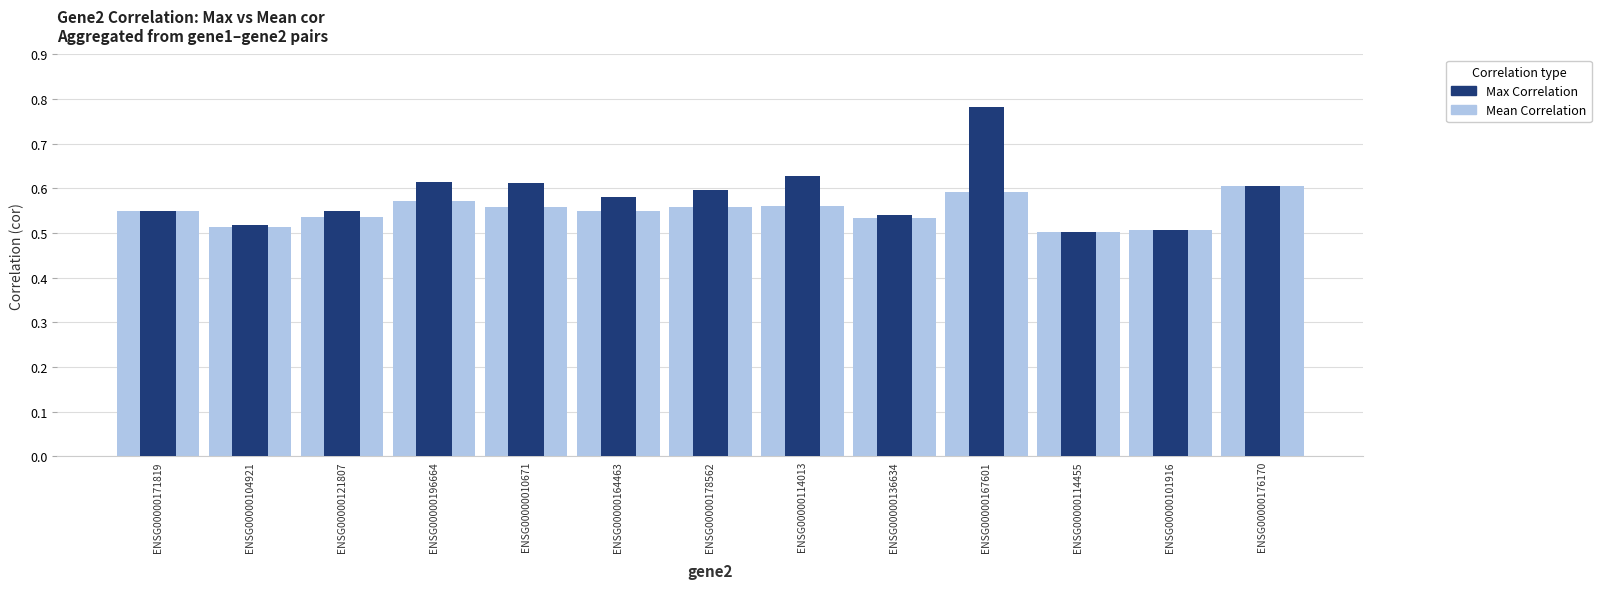

Which series has the largest range (max minus min)?

Max Correlation